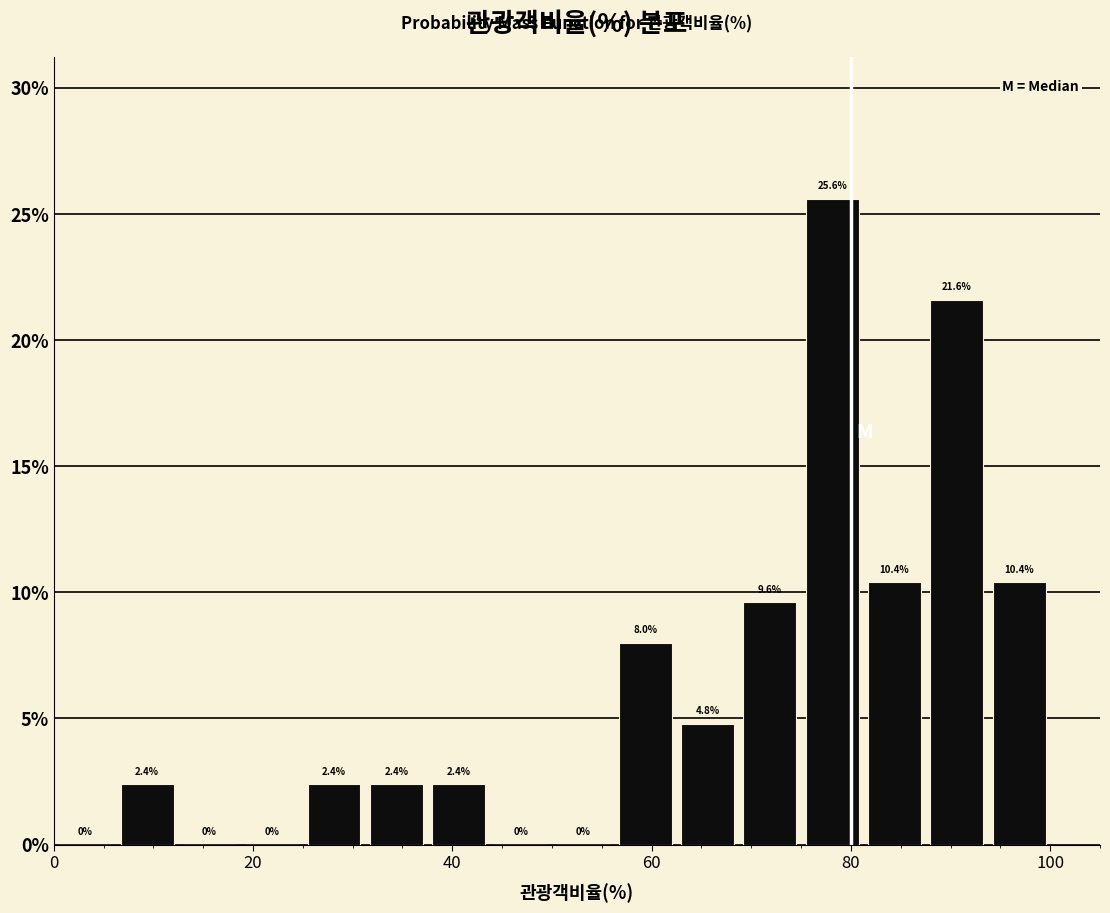

Around what value on the x-axis is the tallest bar? Give the approximate position of its centre, as read against the axis.

78